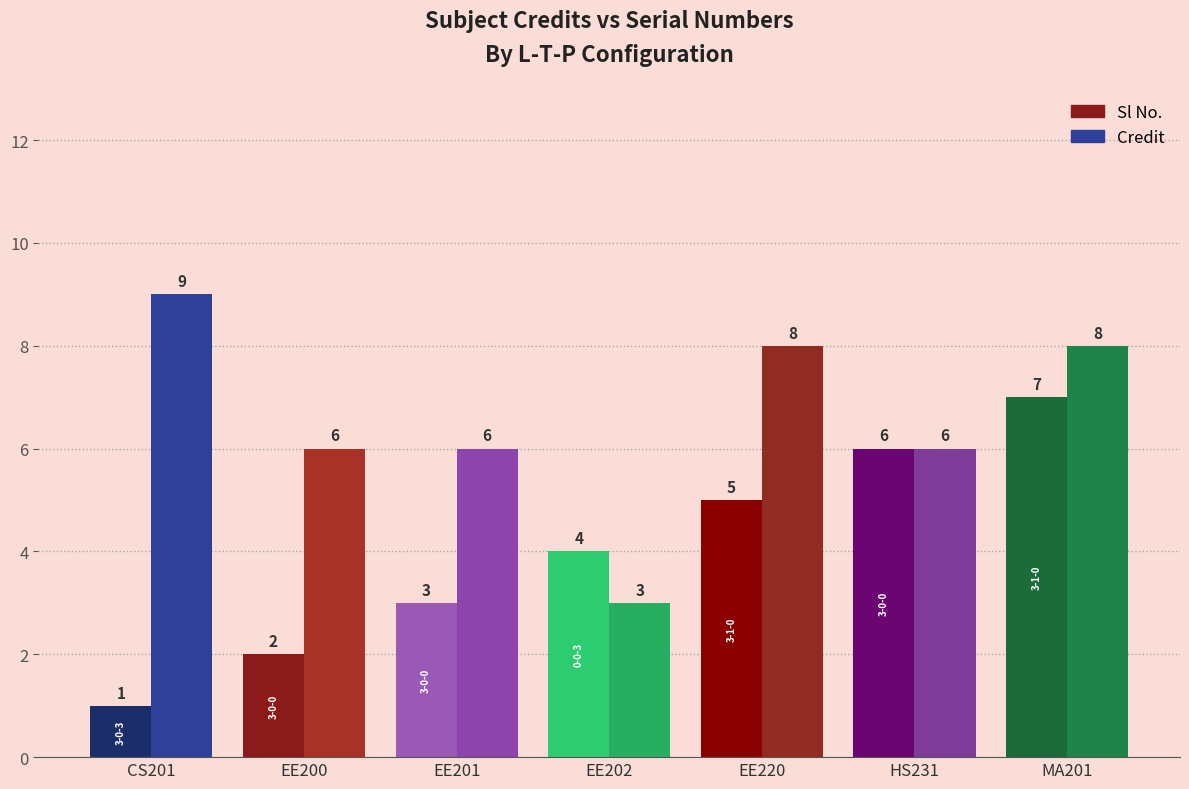

At which label is Sl No. closest to 4?

EE202